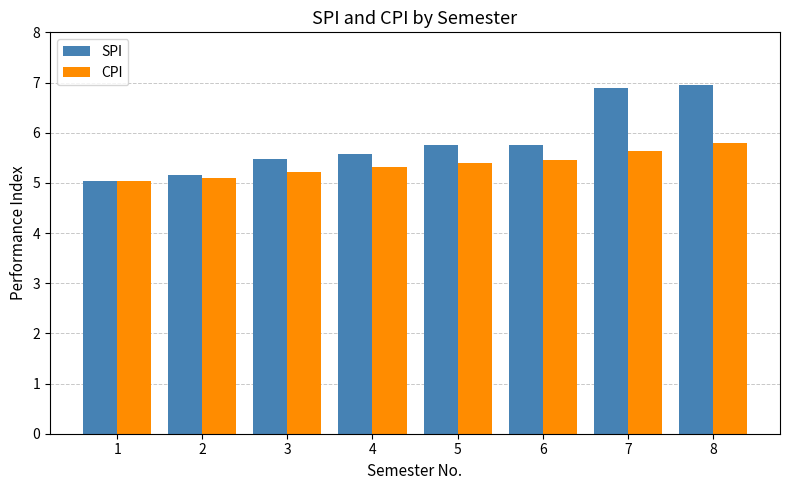

Reading right to left, transcribe all the data shown in this chart.

SPI: 8=7.0	7=6.9	6=5.8	5=5.8	4=5.6	3=5.5	2=5.2	1=5.0
CPI: 8=5.8	7=5.6	6=5.5	5=5.4	4=5.3	3=5.2	2=5.1	1=5.0